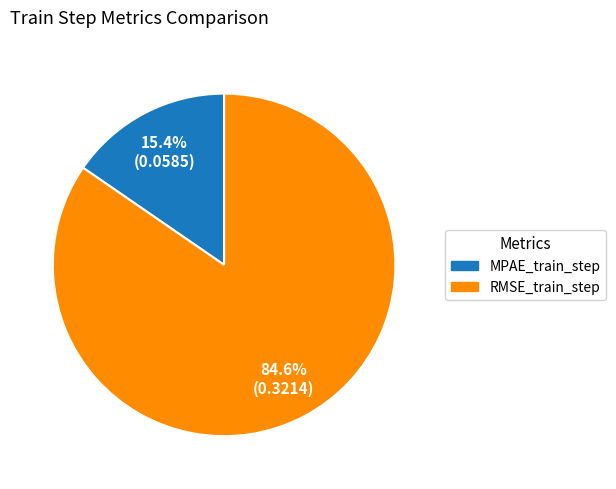

Which slice is the smallest?

MPAE_train_step